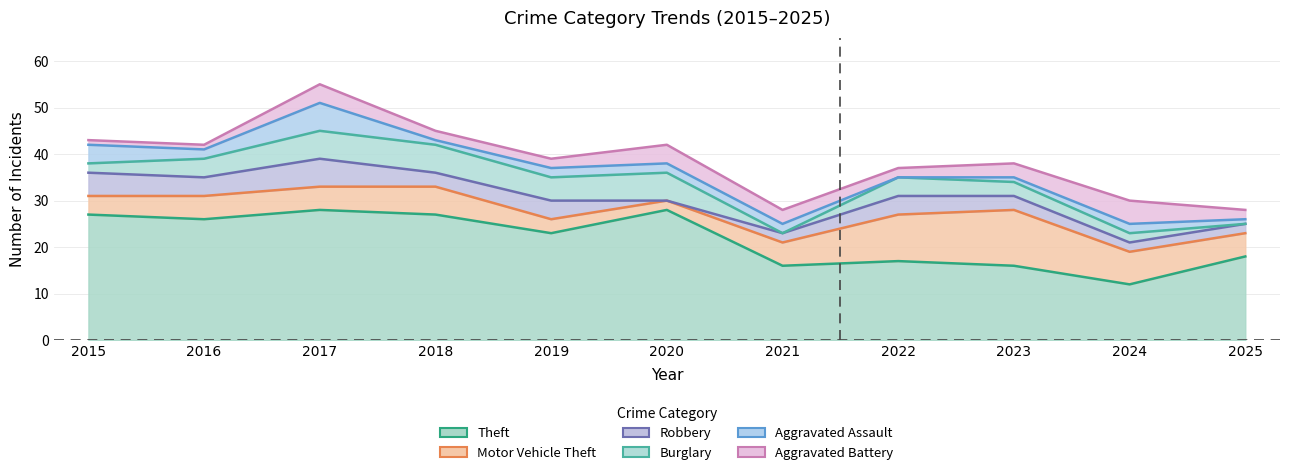

Does the chart have visible grid lines?

Yes